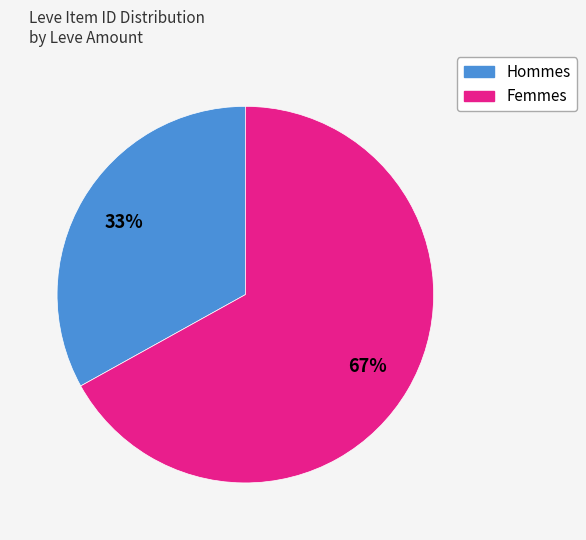

Is there any slice that represents more than half of the pie?

Yes